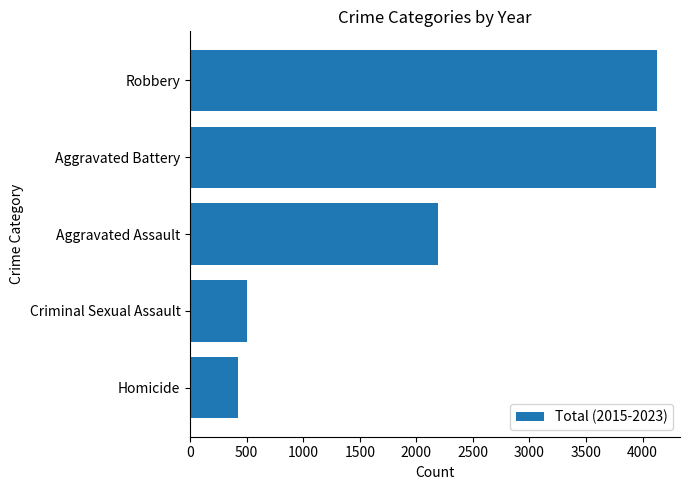

Count the number of categories in the chart.

5